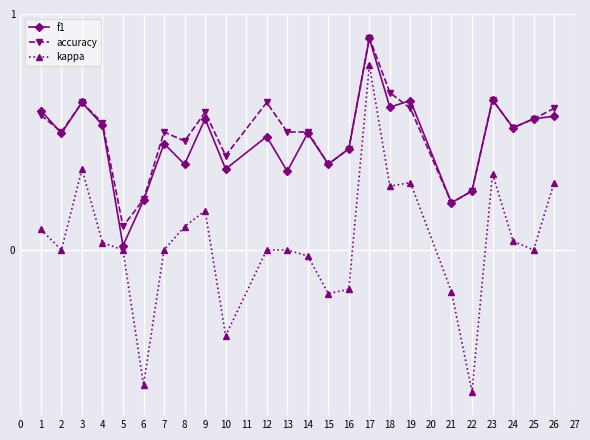

Which series changed the most between 3 and 13?

kappa